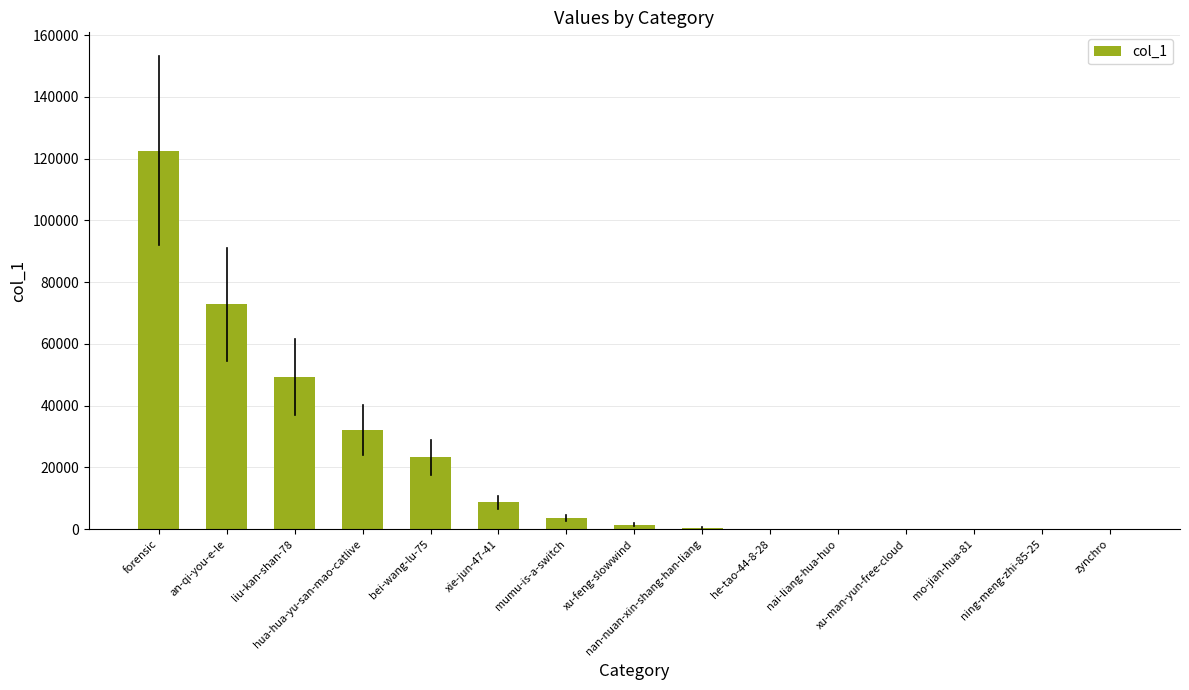

What is the maximum value shown in the chart?

122613